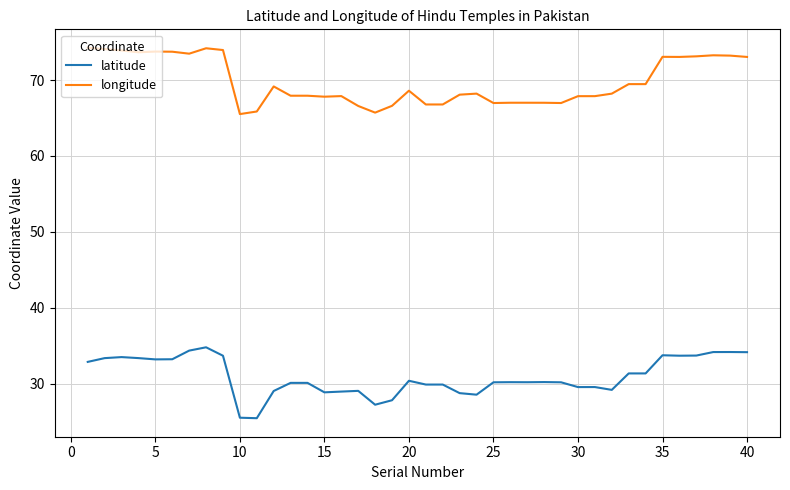

True or false: latitude and longitude intersect in this chart.

False